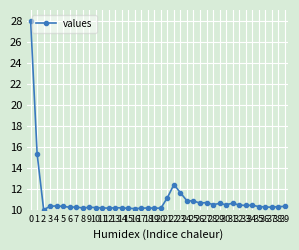

Count the number of values greater than 10.

39